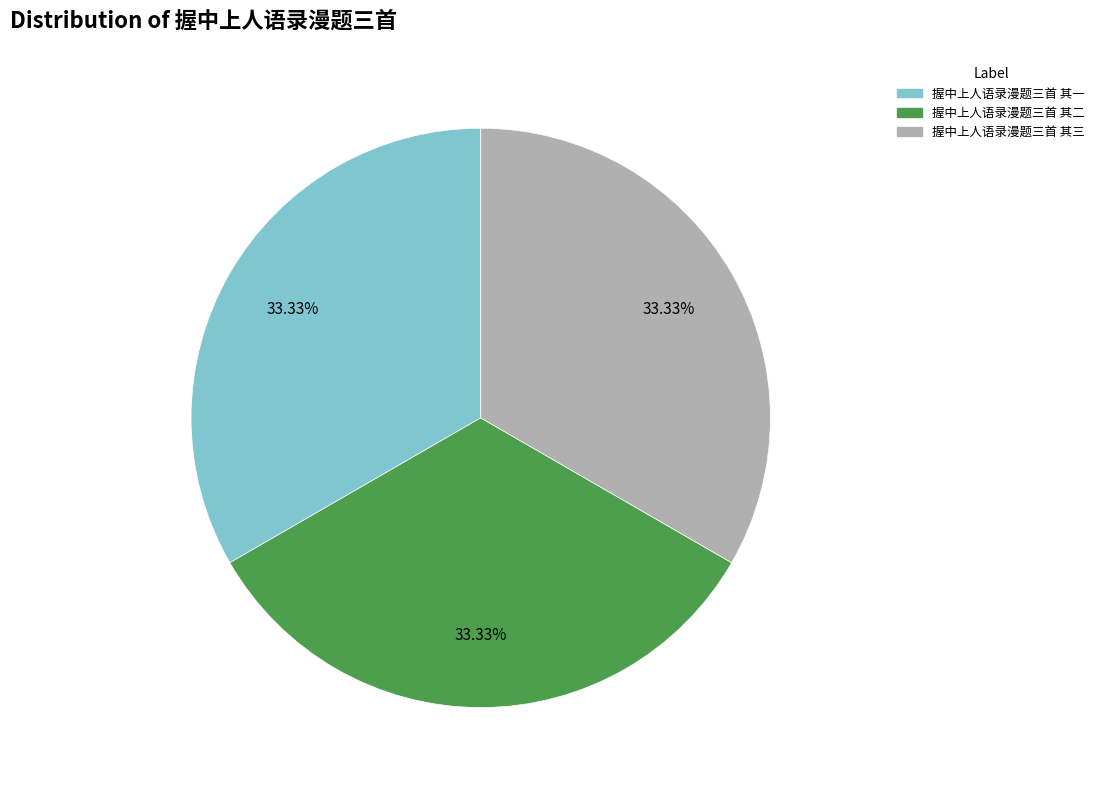

To the nearest percent, what is the average slice percentage?

33%